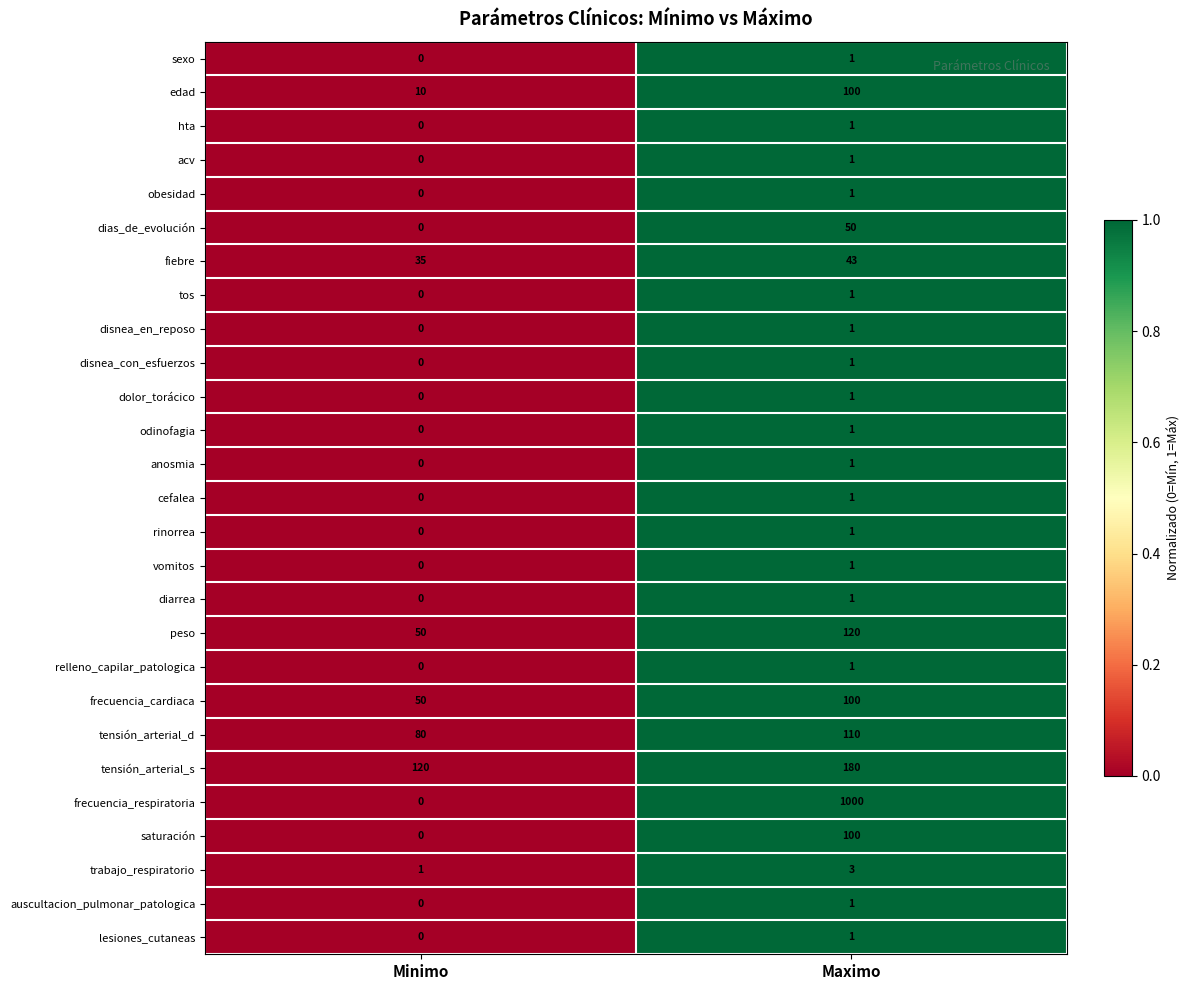

Which series changed the most between Minimo and Maximo?

frecuencia_respiratoria